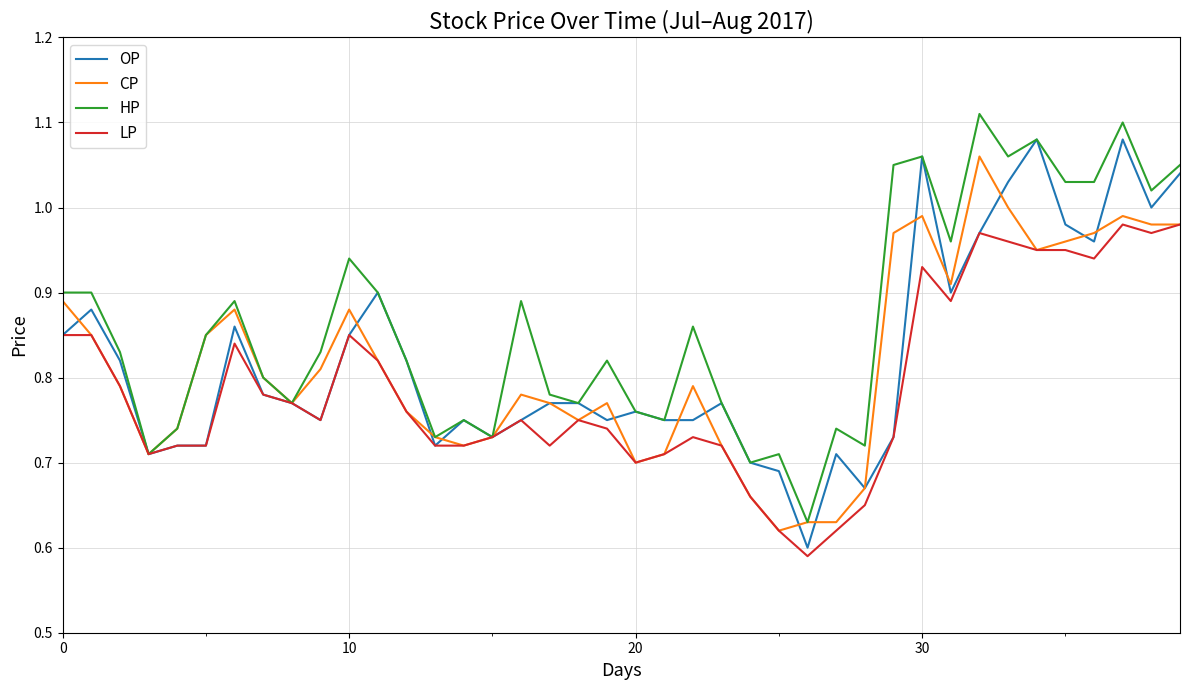

Does the chart display data point markers on the line(s)?

No